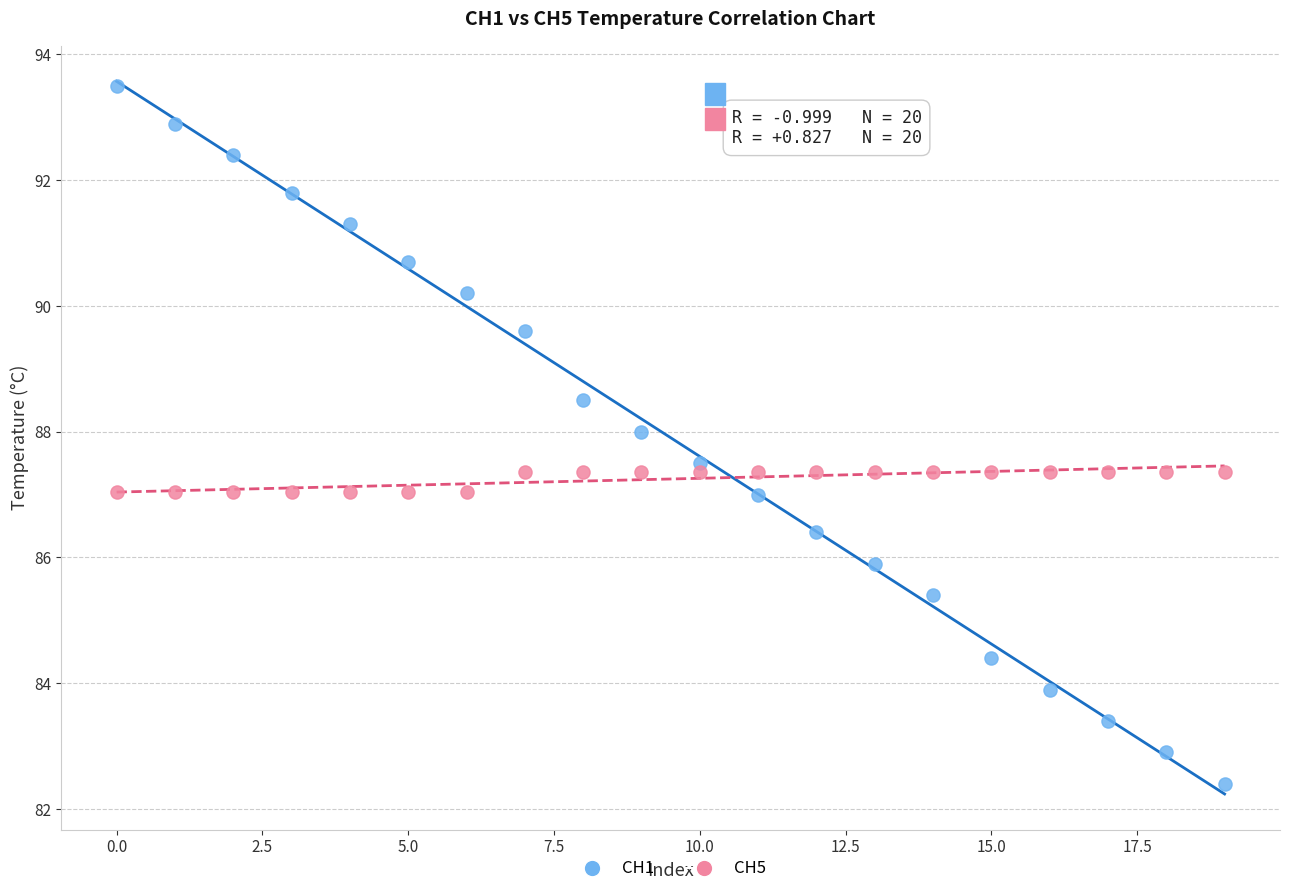

Which series contains the lowest Y value?

CH1